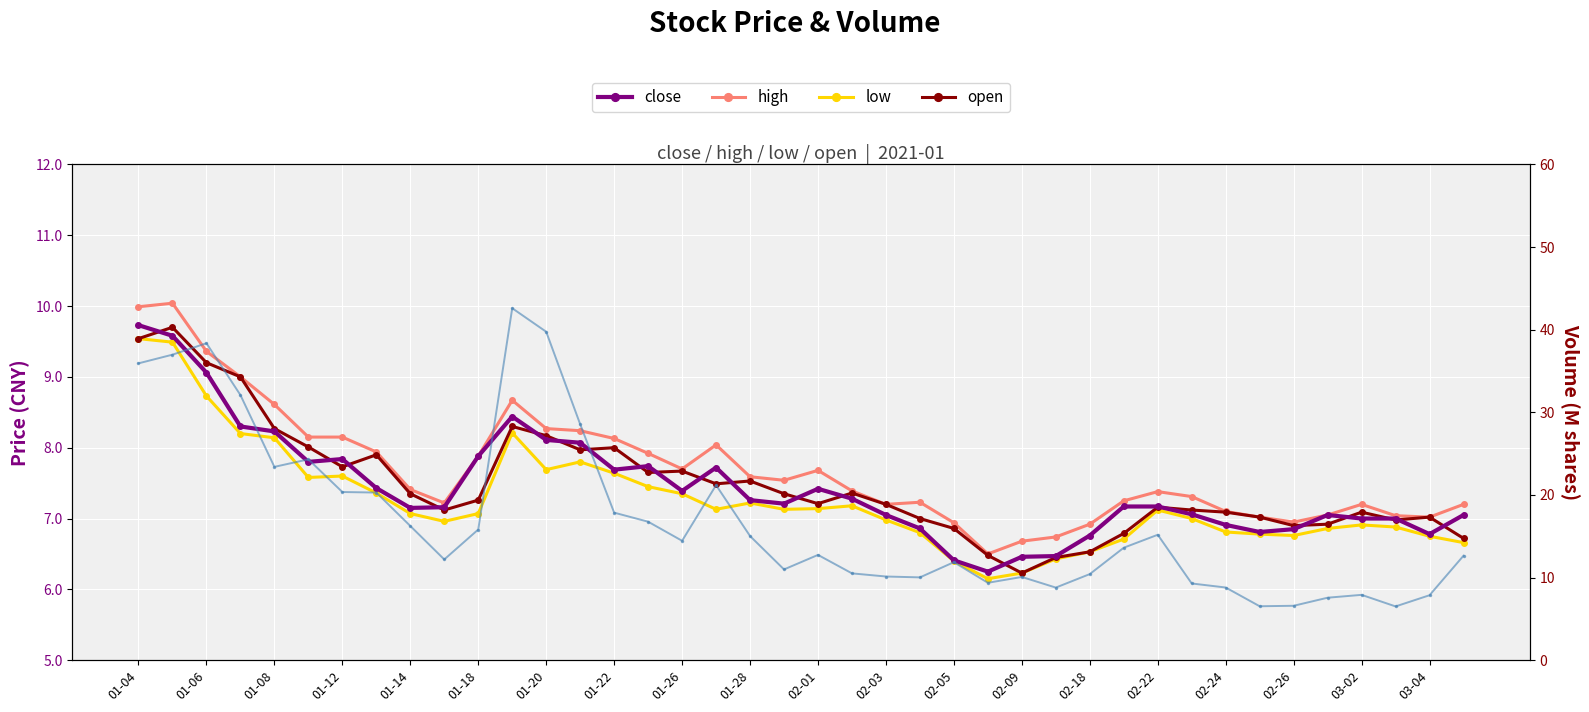

True or false: open has a value of 13.1 at 01-12.

False